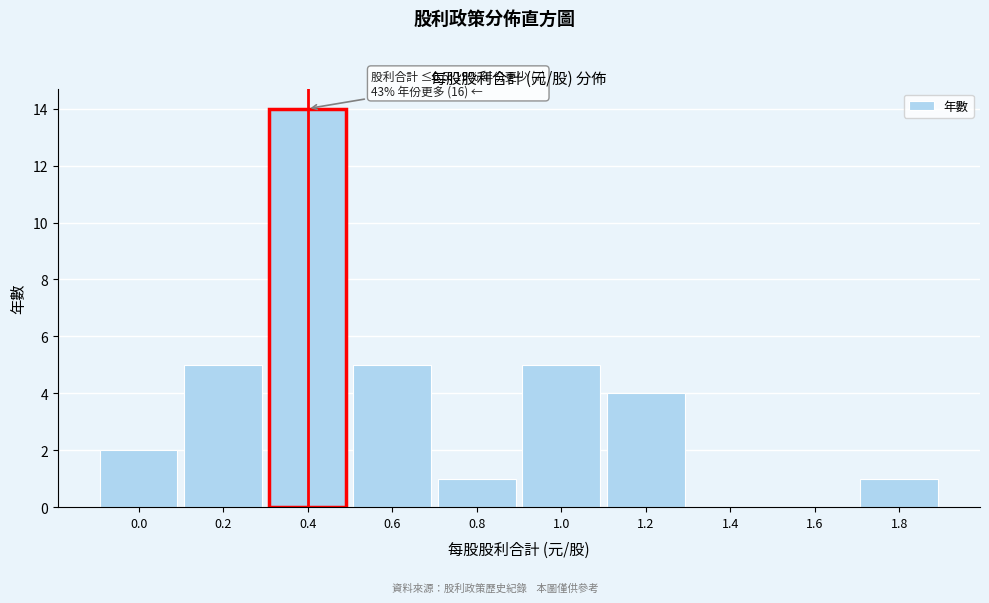

Reading left to right, what are all the values shown in this chart?

0.0=2	0.2=5	0.4=14	0.6=5	0.8=1	1.0=5	1.2=4	1.4=0	1.6=0	1.8=1